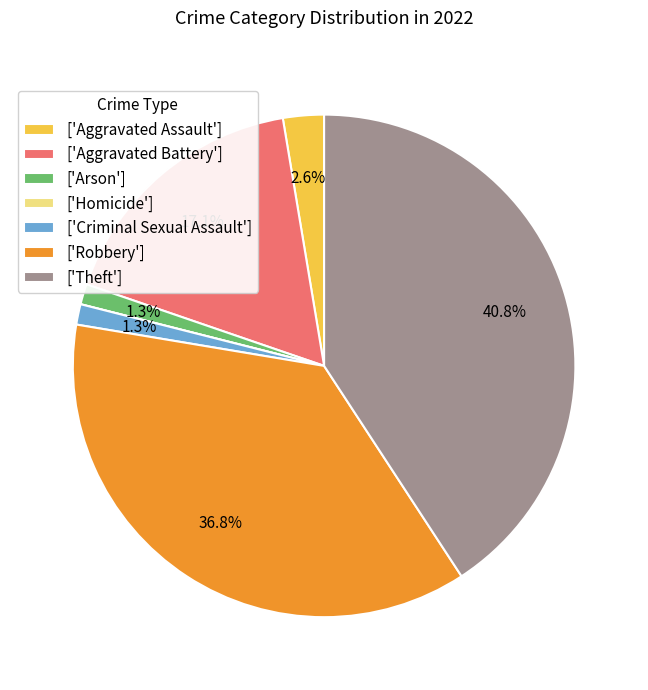

Between ['Criminal Sexual Assault'] and ['Robbery'], which is larger?

['Robbery']